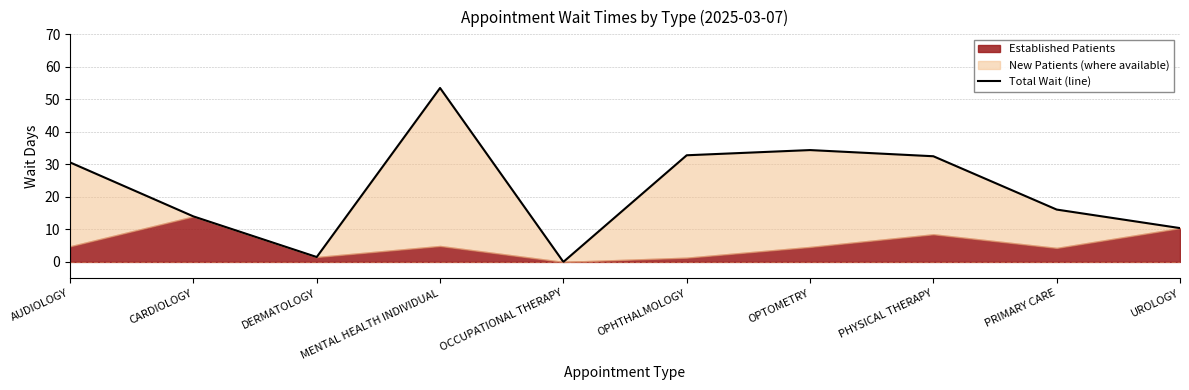

List the labels in order of value, smallest first.

OCCUPATIONAL THERAPY, DERMATOLOGY, UROLOGY, CARDIOLOGY, PRIMARY CARE, AUDIOLOGY, PHYSICAL THERAPY, OPHTHALMOLOGY, OPTOMETRY, MENTAL HEALTH INDIVIDUAL